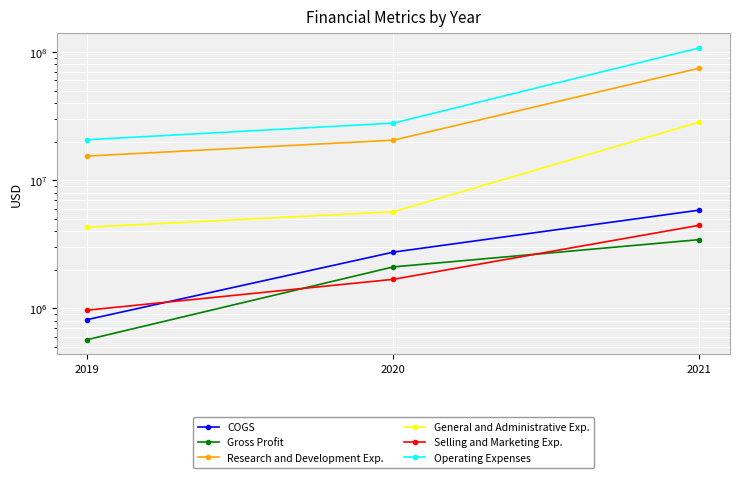

Read the COGS value at 2021.

5833000